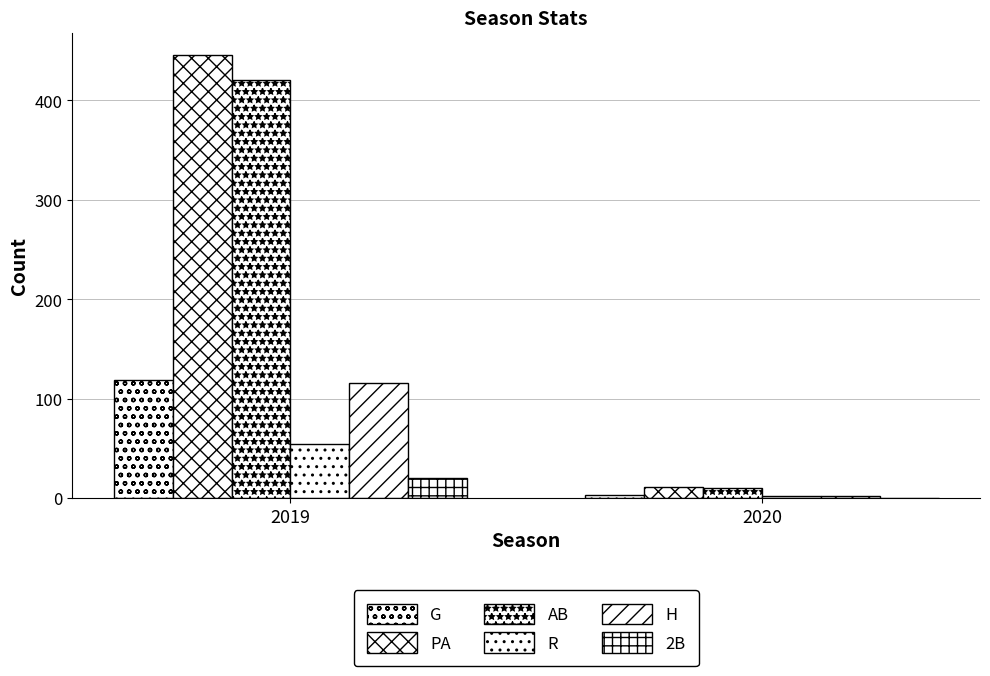

What is the difference between the maximum and minimum values in the AB series?

411